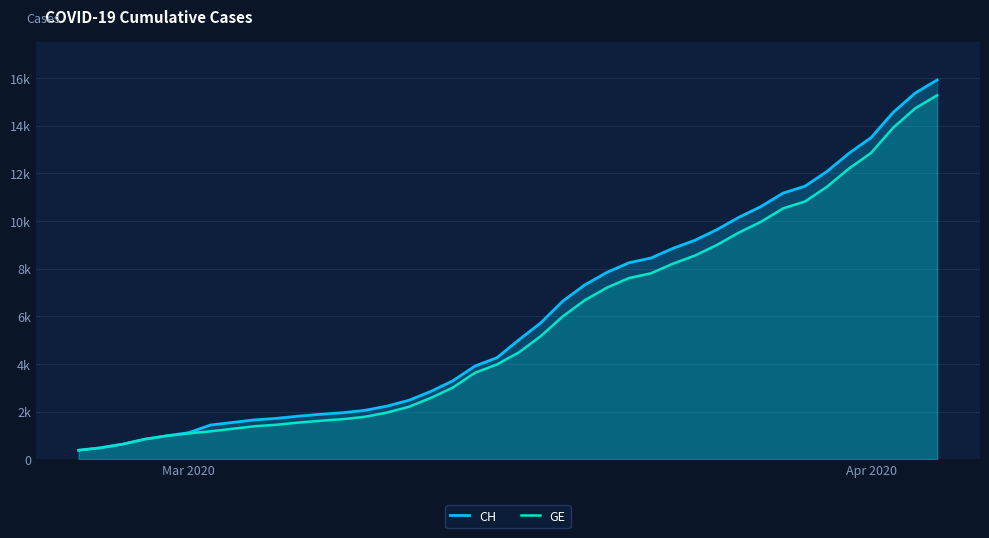

Is the value of GE at 24 greater than the value of CH at 24?

No